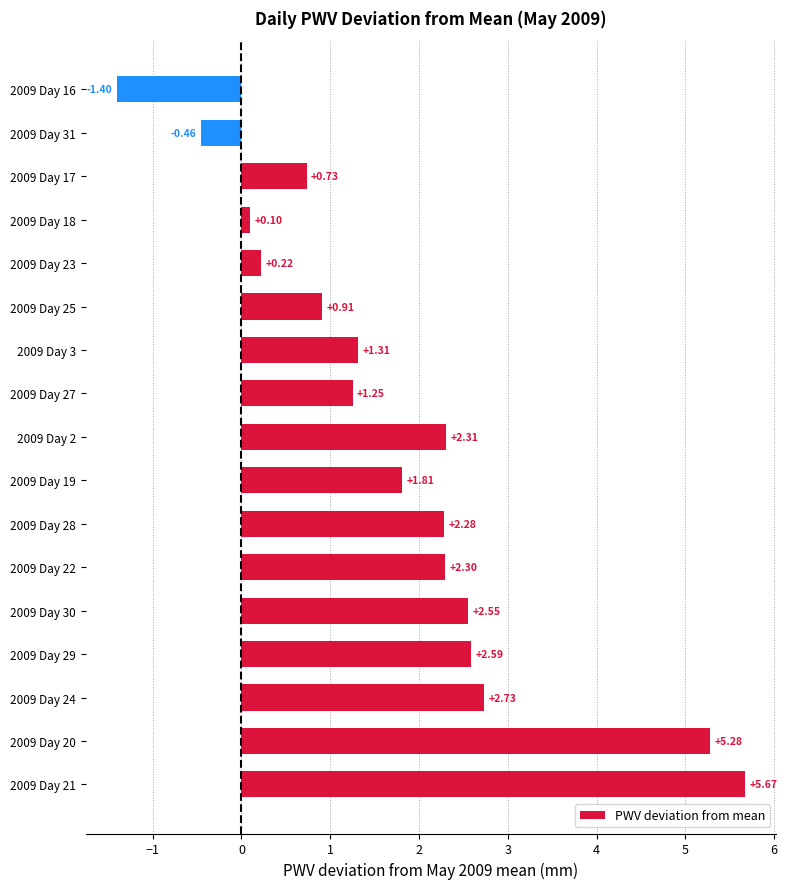

List the labels in order of value, smallest first.

2009 Day 16, 2009 Day 31, 2009 Day 18, 2009 Day 23, 2009 Day 17, 2009 Day 25, 2009 Day 27, 2009 Day 3, 2009 Day 19, 2009 Day 28, 2009 Day 22, 2009 Day 2, 2009 Day 30, 2009 Day 29, 2009 Day 24, 2009 Day 20, 2009 Day 21